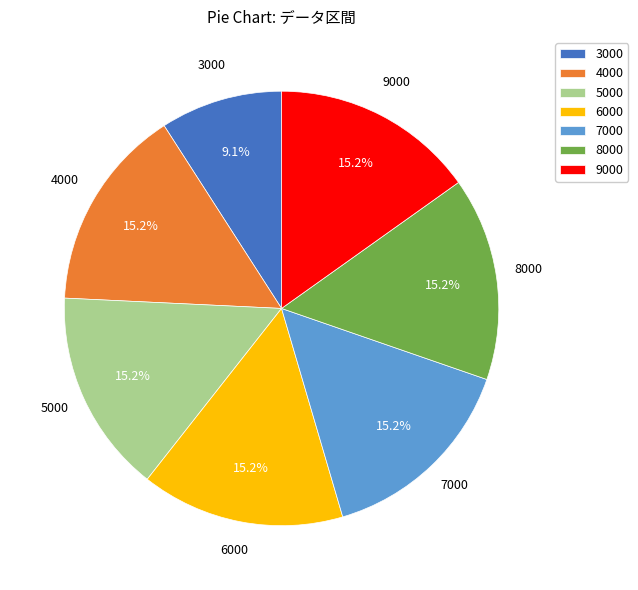

Combined, what portion of the pie is 5000 and 3000?

24.2%